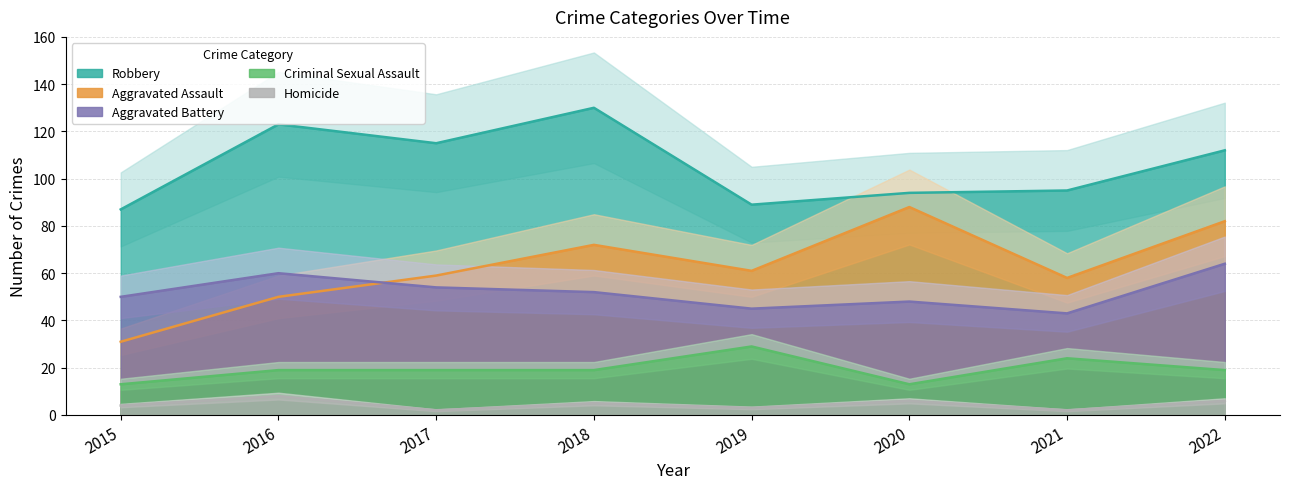

What is the value of the Criminal Sexual Assault point at the 4th from the left?

19